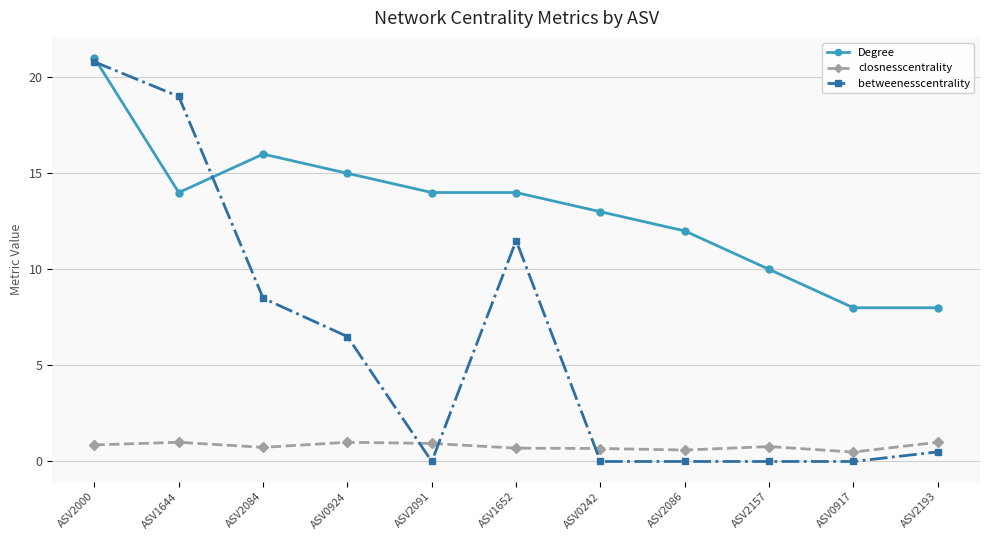

At how many categories does at least one series exceed 3?

11